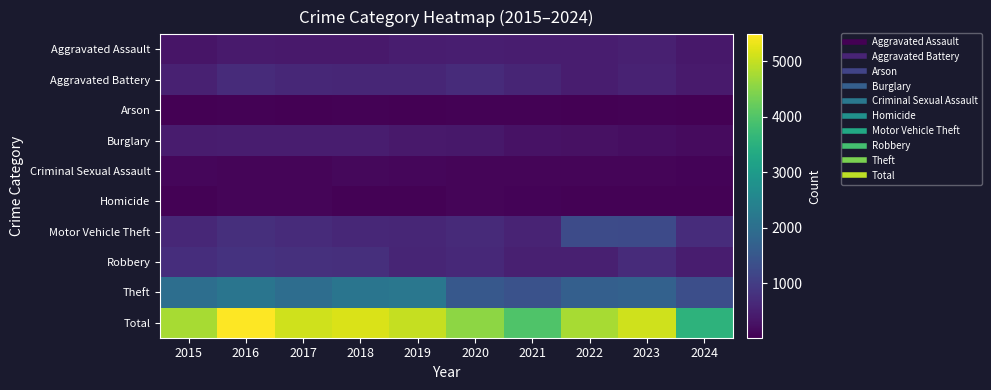

At how many categories does at least one series exceed 3598?

9